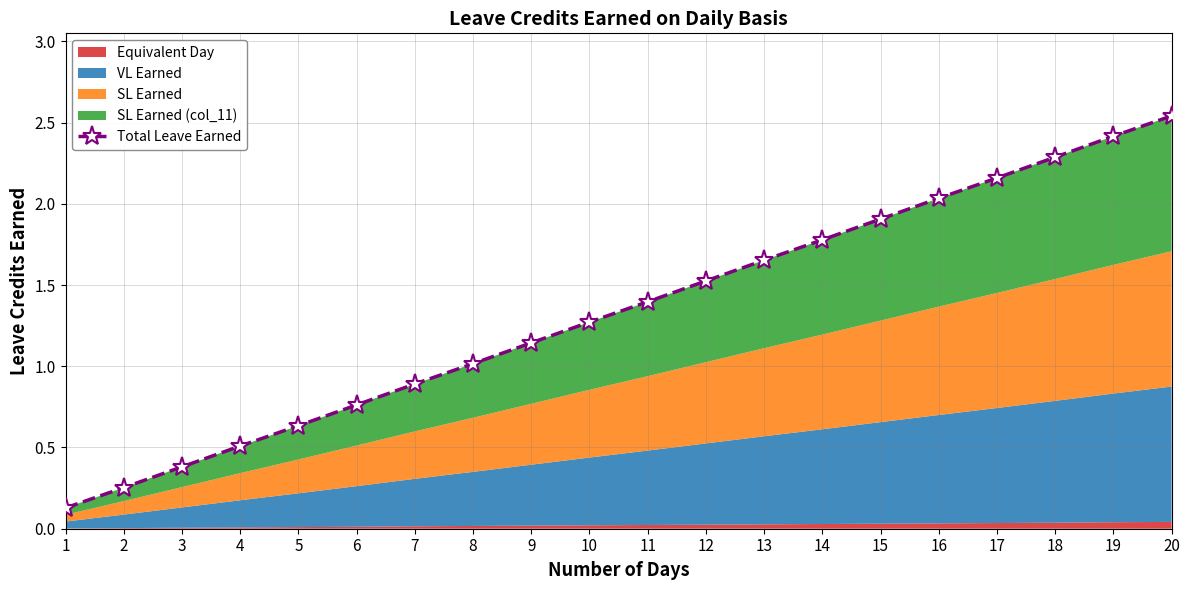

What is the value of the 4th point from the left?

0.5